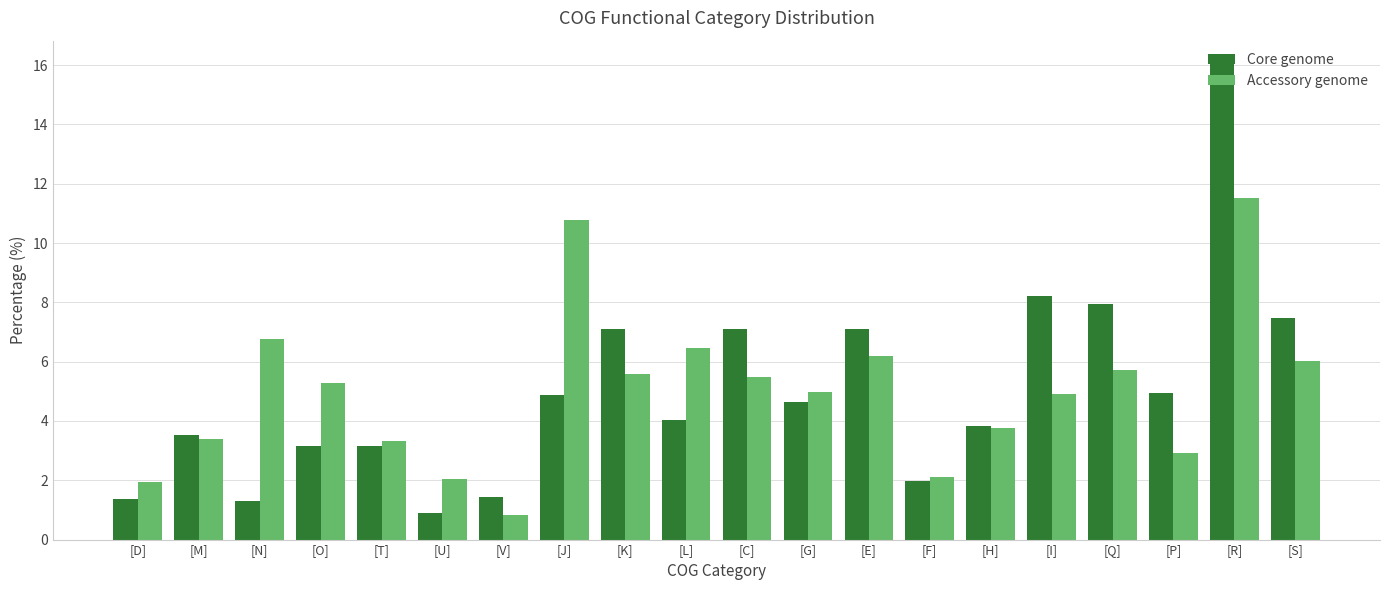

The value of Core genome at [K] is 3.0. True or false?

False